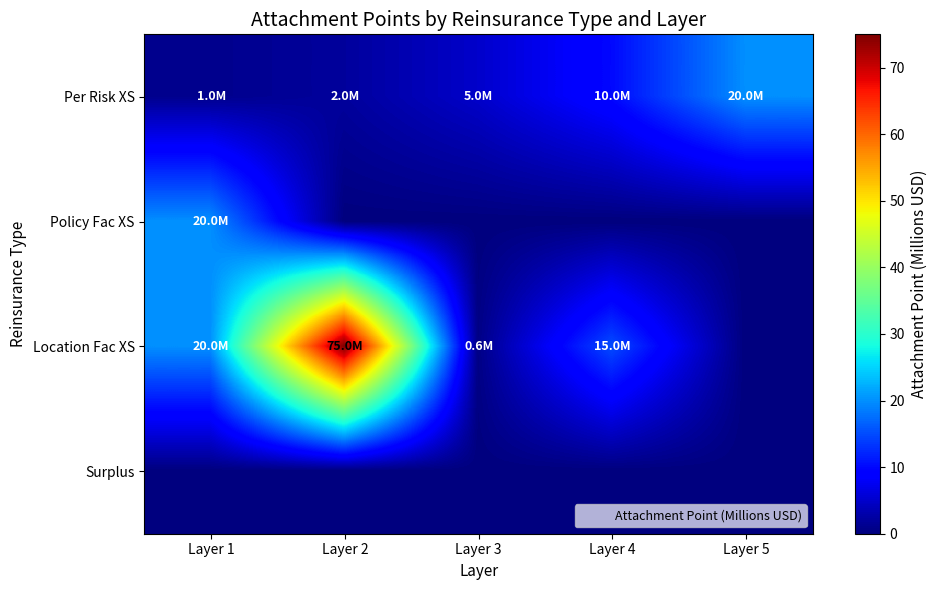

List the series in order of their overall mean, lowest first.

Surplus, Policy Fac XS, Per Risk XS, Location Fac XS